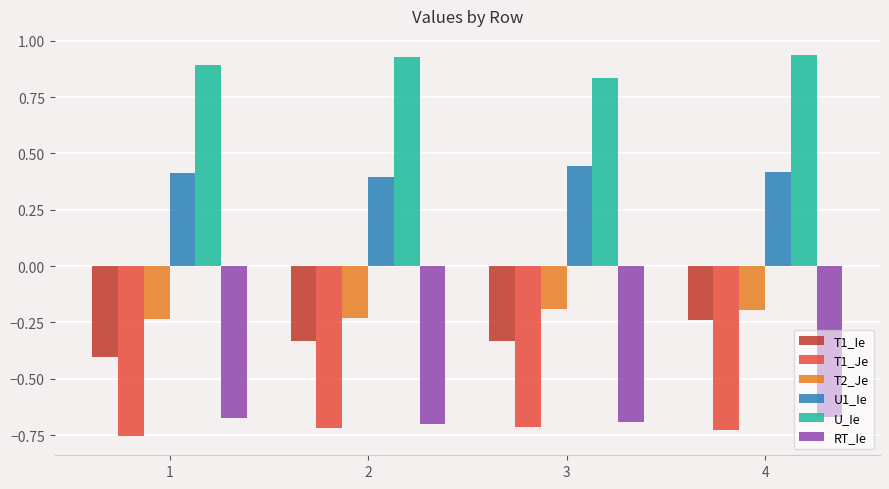

The RT_Ie series shows -0.7 at 2. True or false?

True